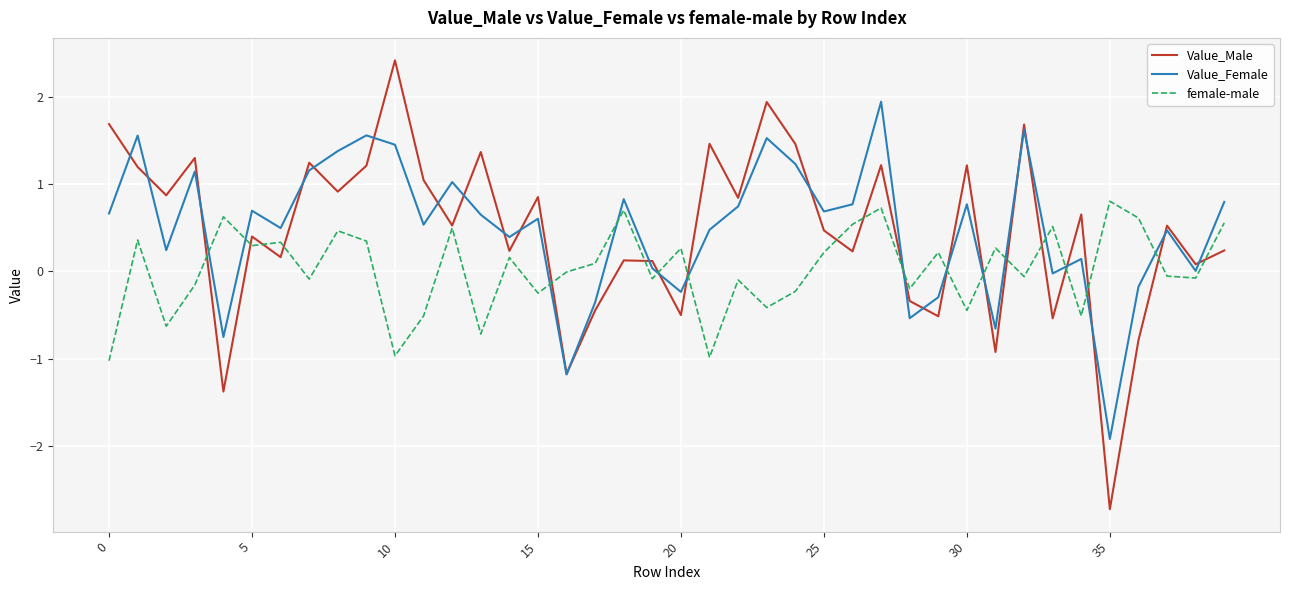

What is the minimum value for Value_Female?

-1.9